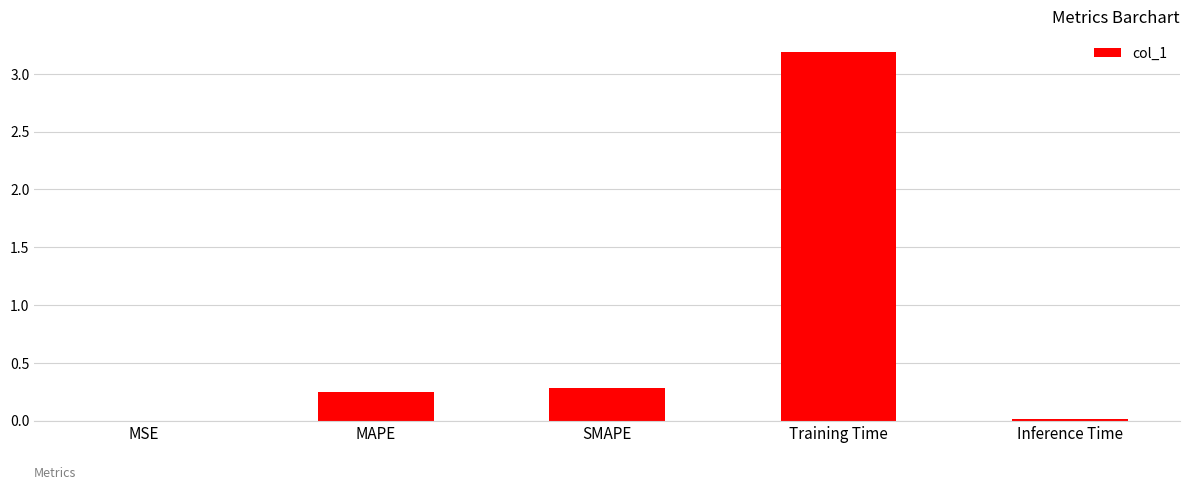

Is it true that the value at MAPE is 0.1?

False